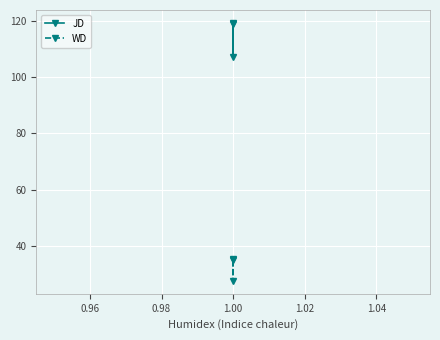

List the series in order of their overall mean, lowest first.

WD, JD